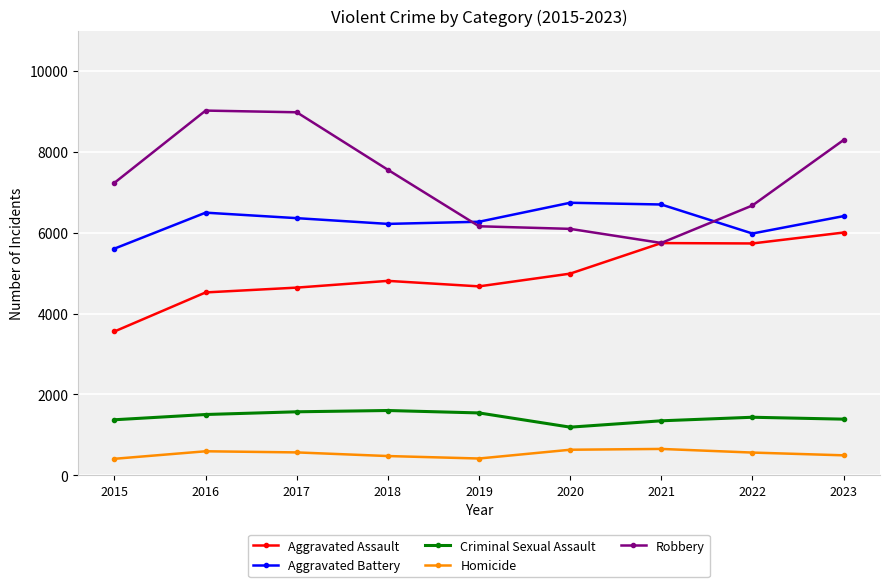

What is the difference between the Criminal Sexual Assault values at 2021 and 2017?

223